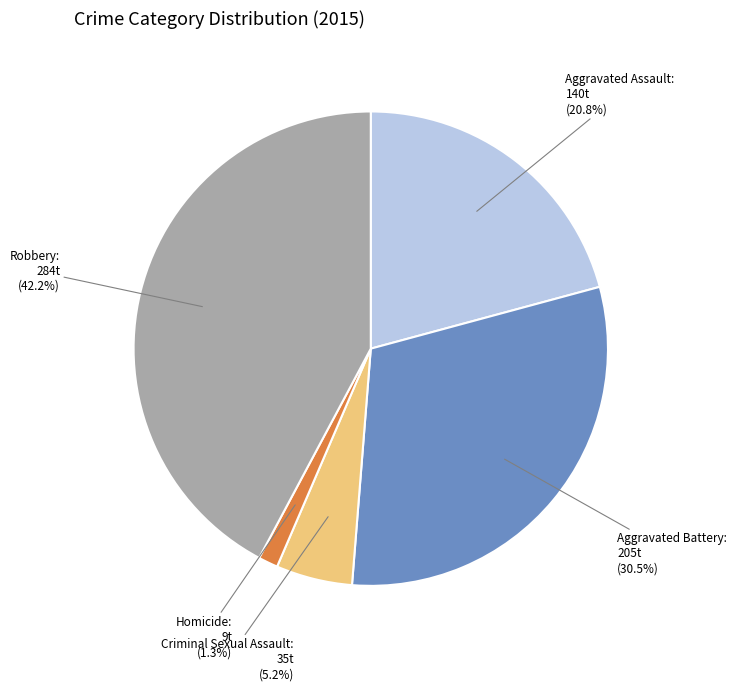

To the nearest percent, what is the average slice percentage?

20%